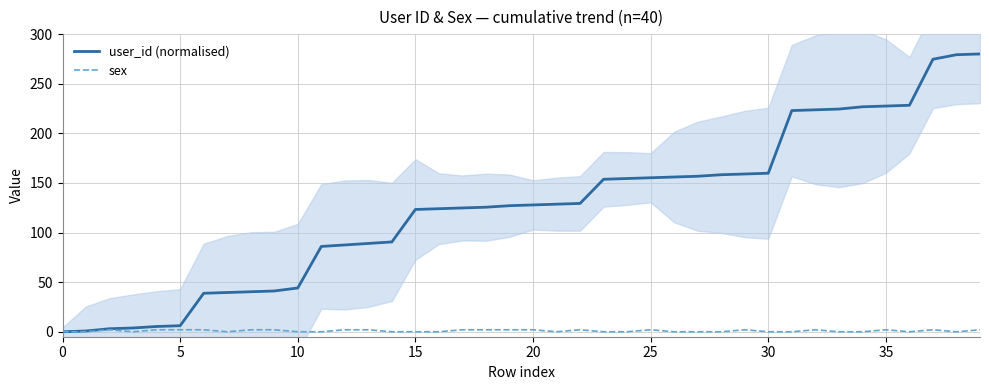

List the series in order of their overall mean, lowest first.

sex, user_id (normalised)